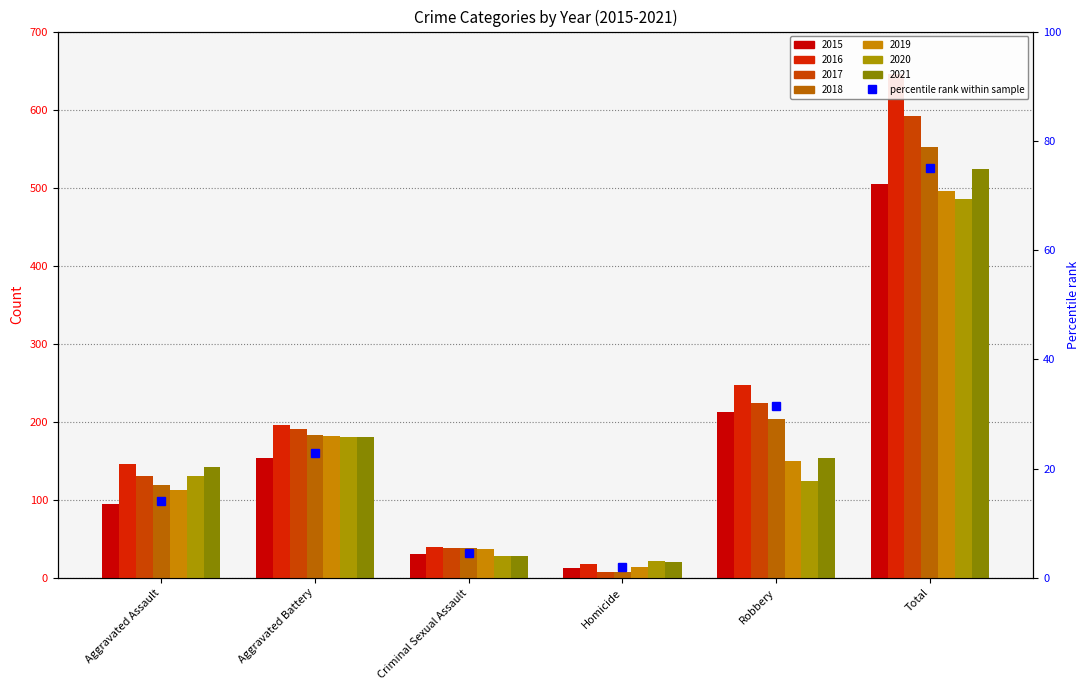

List the labels in order of value, smallest first.

Homicide, Criminal Sexual Assault, Aggravated Assault, Aggravated Battery, Robbery, Total